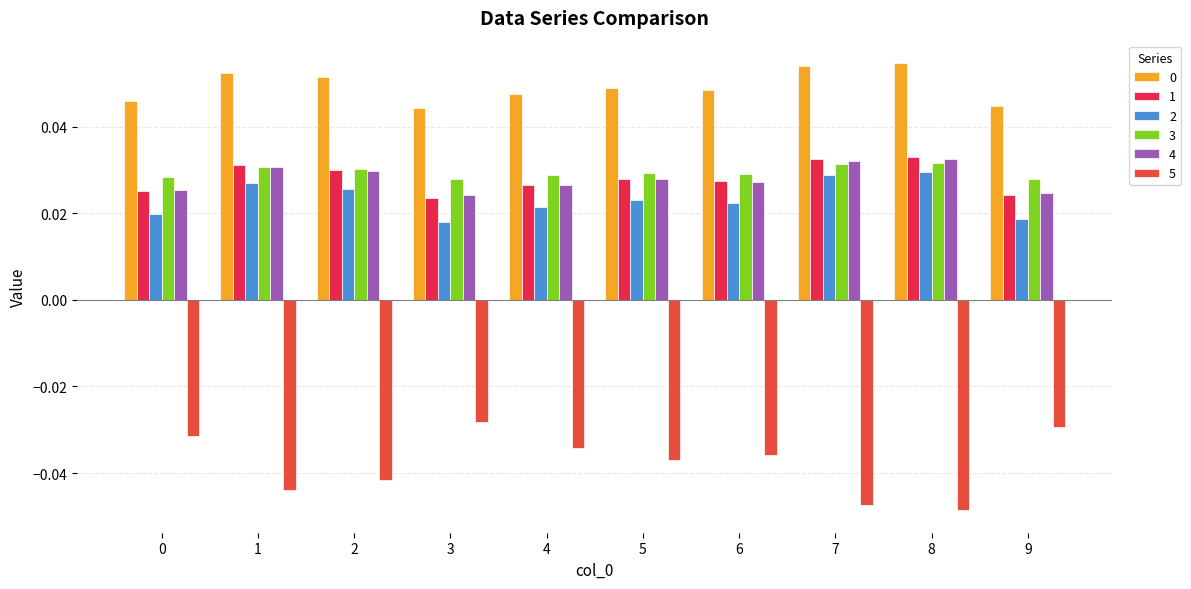

How many groups of bars are there?

10